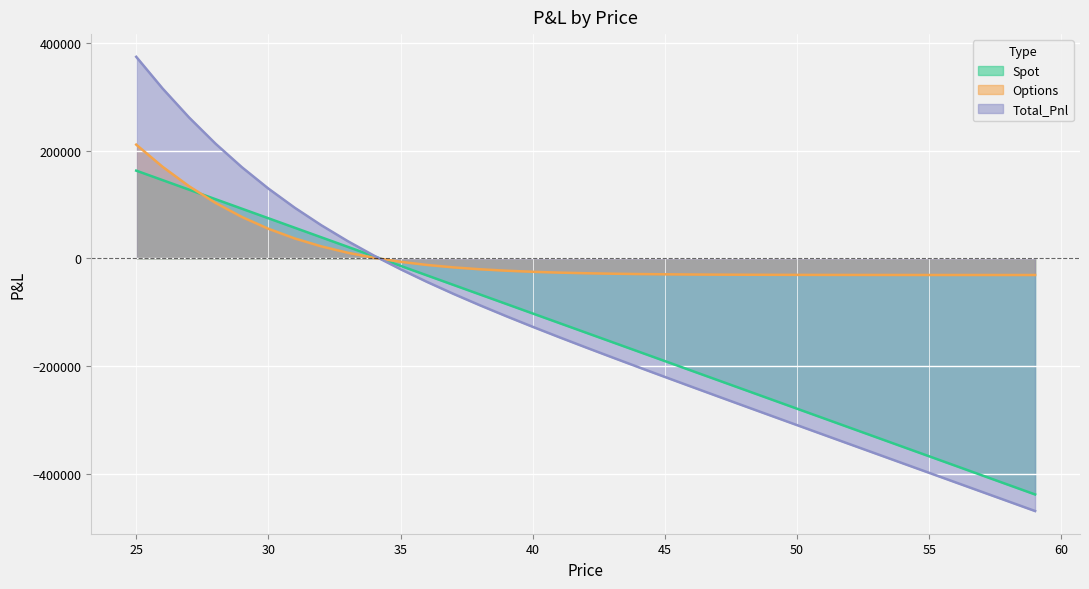

Which series has the widest spread of values?

Total_Pnl